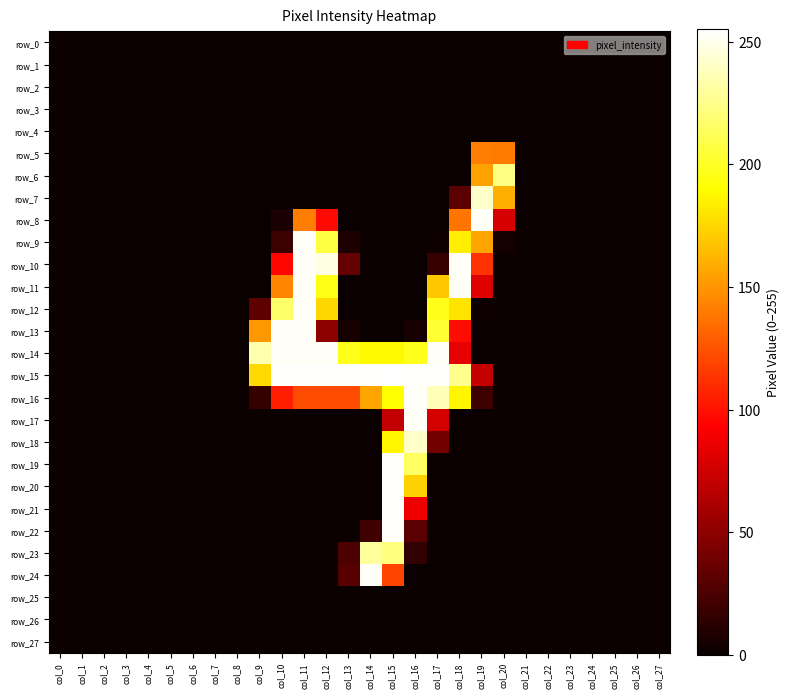

Reading left to right, extract all data points from this chart.

row_0: 0	0	0	0	0	0	0	0	0	0	0	0	0	0	0	0	0	0	0	0	0	0	0	0	0	0	0	0
row_1: 0	0	0	0	0	0	0	0	0	0	0	0	0	0	0	0	0	0	0	0	0	0	0	0	0	0	0	0
row_2: 0	0	0	0	0	0	0	0	0	0	0	0	0	0	0	0	0	0	0	0	0	0	0	0	0	0	0	0
row_3: 0	0	0	0	0	0	0	0	0	0	0	0	0	0	0	0	0	0	0	0	0	0	0	0	0	0	0	0
row_4: 0	0	0	0	0	0	0	0	0	0	0	0	0	0	0	0	0	0	0	0	0	0	0	0	0	0	0	0
row_5: 0	0	0	0	0	0	0	0	0	0	0	0	0	0	0	0	0	0	0	141	140	0	0	0	0	0	0	0
row_6: 0	0	0	0	0	0	0	0	0	0	0	0	0	0	0	0	0	0	0	155	224	0	0	0	0	0	0	0
row_7: 0	0	0	0	0	0	0	0	0	0	0	0	0	0	0	0	0	0	31	242	160	0	0	0	0	0	0	0
row_8: 0	0	0	0	0	0	0	0	0	0	6	141	97	0	0	0	0	0	138	253	78	0	0	0	0	0	0	0
row_9: 0	0	0	0	0	0	0	0	0	0	19	253	207	7	0	0	0	2	184	156	4	0	0	0	0	0	0	0
row_10: 0	0	0	0	0	0	0	0	0	0	96	253	248	34	0	0	0	17	253	112	0	0	0	0	0	0	0	0
row_11: 0	0	0	0	0	0	0	0	0	0	144	253	196	0	0	0	0	169	253	81	0	0	0	0	0	0	0	0
row_12: 0	0	0	0	0	0	0	0	0	32	217	253	175	0	0	0	0	197	180	1	0	0	0	0	0	0	0	0
row_13: 0	0	0	0	0	0	0	0	0	151	253	253	50	5	0	0	5	203	98	0	0	0	0	0	0	0	0	0
row_14: 0	0	0	0	0	0	0	0	0	235	253	253	253	197	188	188	197	253	84	0	0	0	0	0	0	0	0	0
row_15: 0	0	0	0	0	0	0	0	0	176	254	254	254	254	254	255	254	254	226	71	0	0	0	0	0	0	0	0
row_16: 0	0	0	0	0	0	0	0	0	16	105	122	122	122	156	191	253	237	187	19	0	0	0	0	0	0	0	0
row_17: 0	0	0	0	0	0	0	0	0	0	0	0	0	0	0	70	253	77	0	0	0	0	0	0	0	0	0	0
row_18: 0	0	0	0	0	0	0	0	0	0	0	0	0	0	0	187	241	40	0	0	0	0	0	0	0	0	0	0
row_19: 0	0	0	0	0	0	0	0	0	0	0	0	0	0	0	254	215	0	0	0	0	0	0	0	0	0	0	0
row_20: 0	0	0	0	0	0	0	0	0	0	0	0	0	0	0	254	173	0	0	0	0	0	0	0	0	0	0	0
row_21: 0	0	0	0	0	0	0	0	0	0	0	0	0	0	0	254	87	0	0	0	0	0	0	0	0	0	0	0
row_22: 0	0	0	0	0	0	0	0	0	0	0	0	0	0	21	254	31	0	0	0	0	0	0	0	0	0	0	0
row_23: 0	0	0	0	0	0	0	0	0	0	0	0	0	25	230	222	15	0	0	0	0	0	0	0	0	0	0	0
row_24: 0	0	0	0	0	0	0	0	0	0	0	0	0	29	253	119	0	0	0	0	0	0	0	0	0	0	0	0
row_25: 0	0	0	0	0	0	0	0	0	0	0	0	0	0	0	0	0	0	0	0	0	0	0	0	0	0	0	0
row_26: 0	0	0	0	0	0	0	0	0	0	0	0	0	0	0	0	0	0	0	0	0	0	0	0	0	0	0	0
row_27: 0	0	0	0	0	0	0	0	0	0	0	0	0	0	0	0	0	0	0	0	0	0	0	0	0	0	0	0